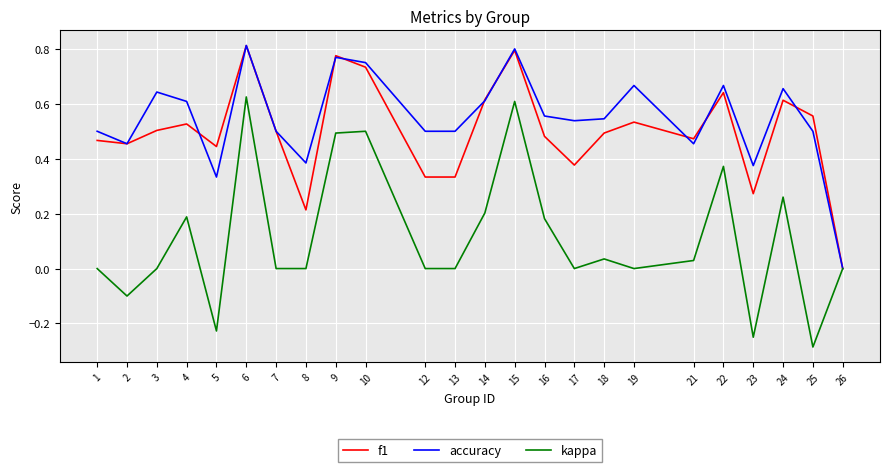

How many series are shown in this chart?

3